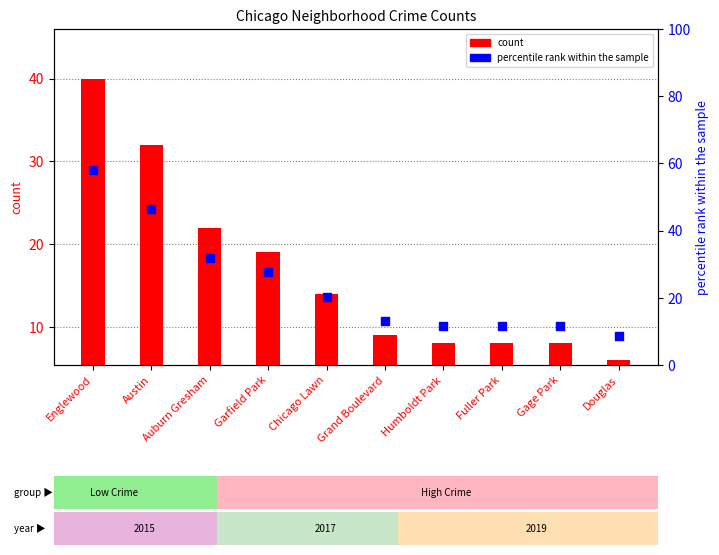

What is the change in value from Chicago Lawn to Fuller Park?

-8.7